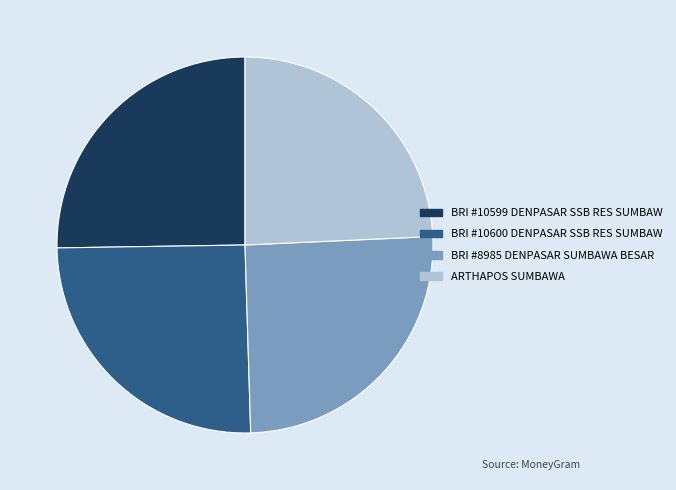

Is there a majority slice in this chart?

No